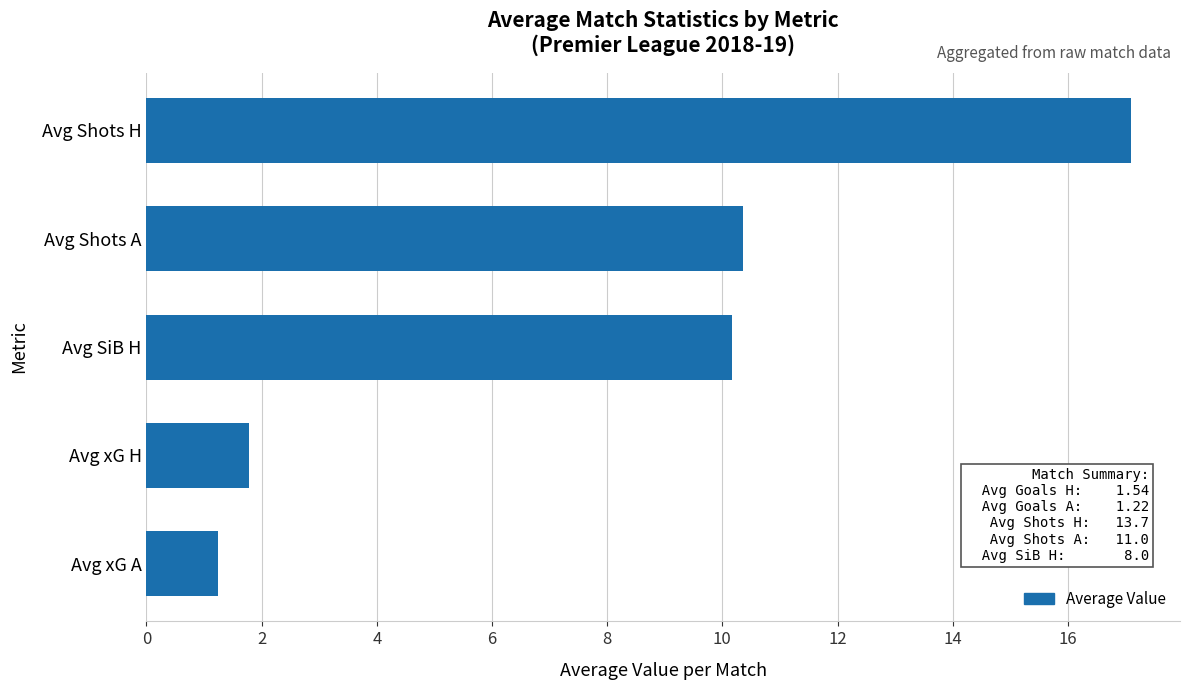

Are the bars horizontal?

Yes